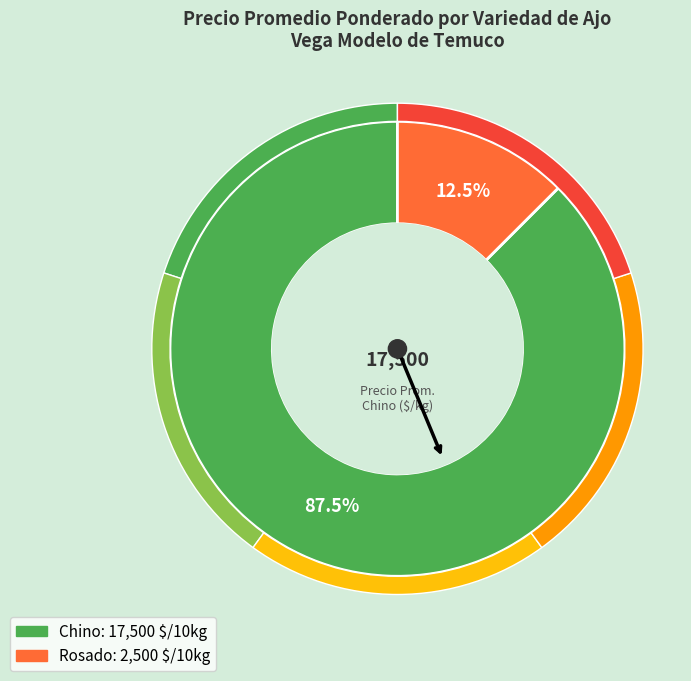

Count the number of slices in the pie.

2